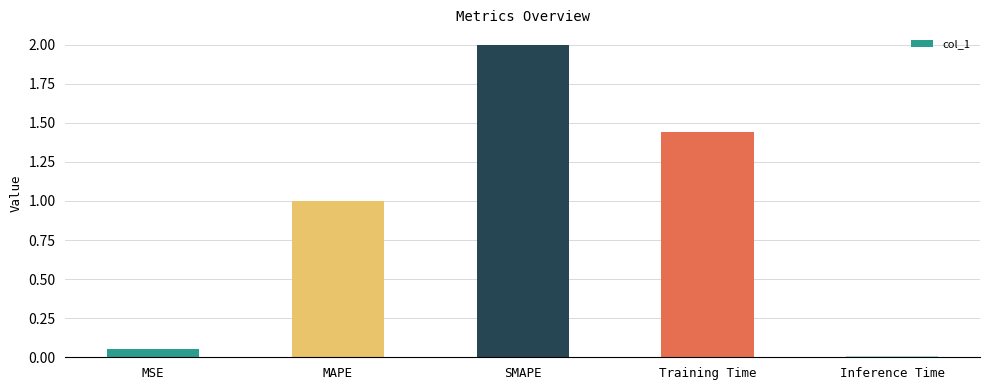

What is the sum of all values?

4.5